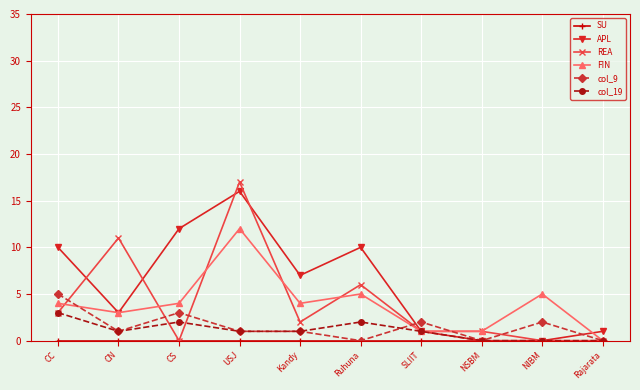

The col_9 series shows 5 at CC. True or false?

True